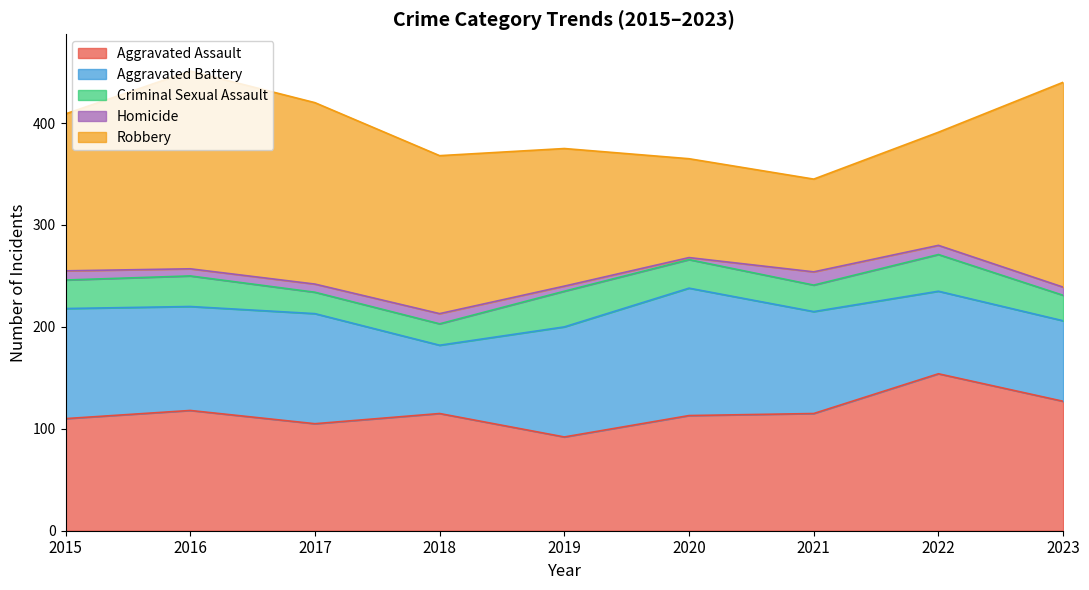

Where is Aggravated Battery nearest to the value 96?

2021